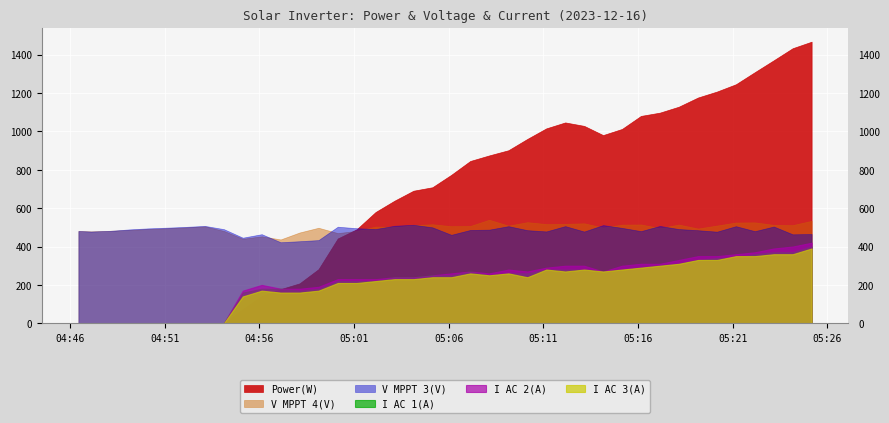

In I AC 2(A), how many points are lower than both neighbors (excluding endpoints)?

3